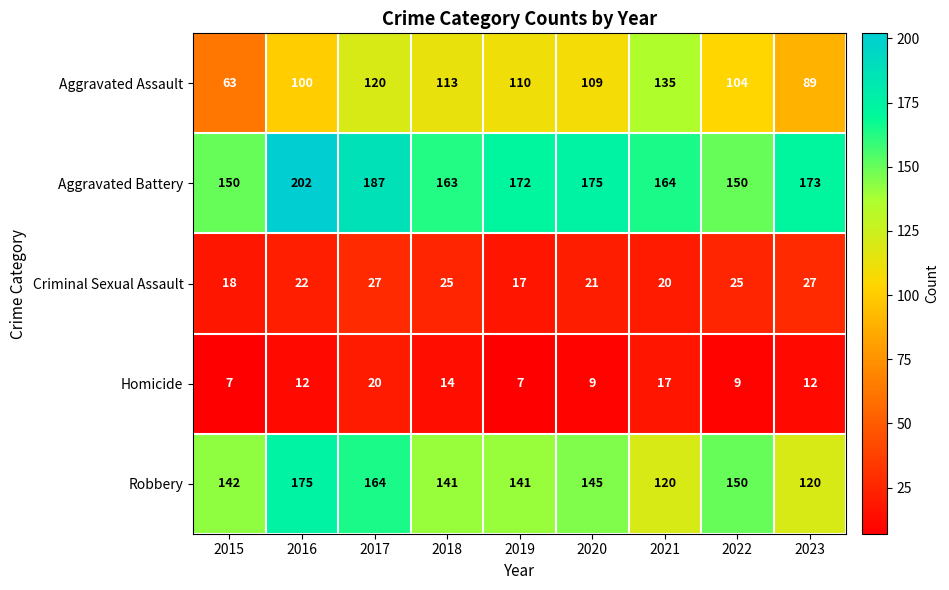

At which category does the chart reach its peak across all series?

2016